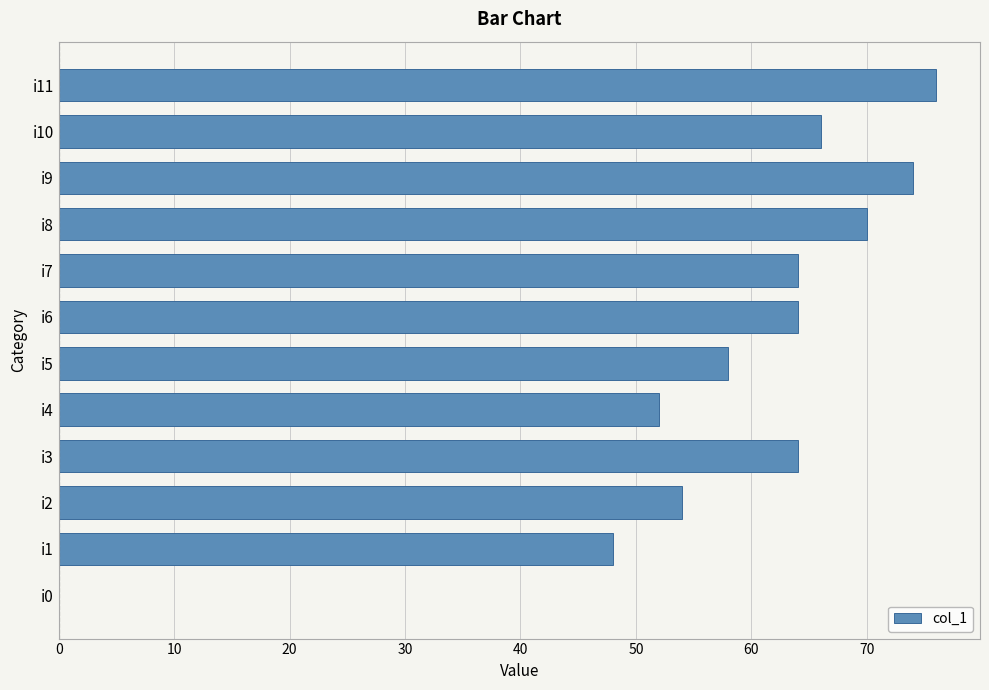

Are the bars horizontal?

Yes